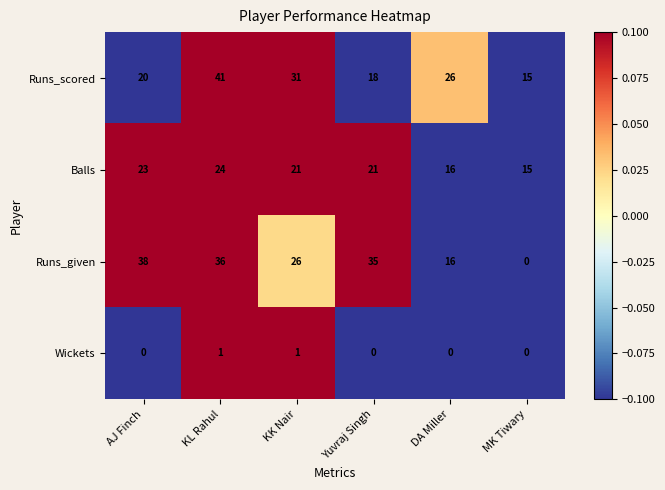

Rank the series at Yuvraj Singh from highest to lowest value.

Runs_given, Balls, Runs_scored, Wickets